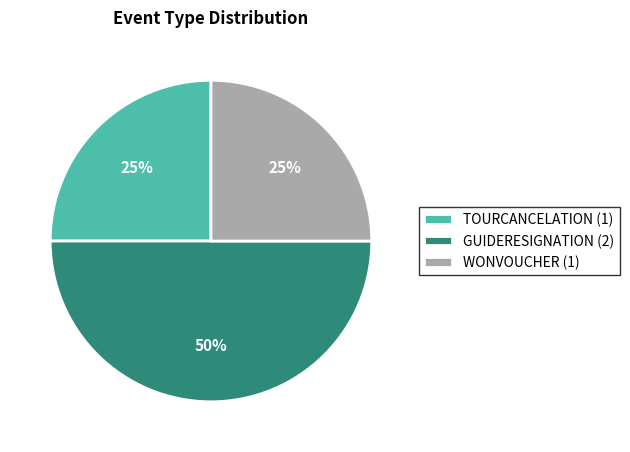

Does TOURCANCELATION (1) represent more than half of the total?

No